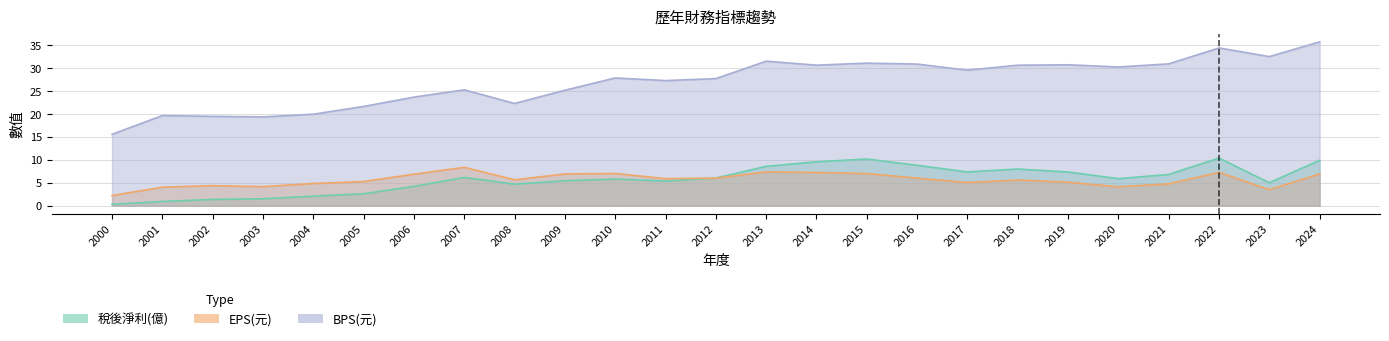

True or false: BPS(元) and EPS(元) cross at least once.

False